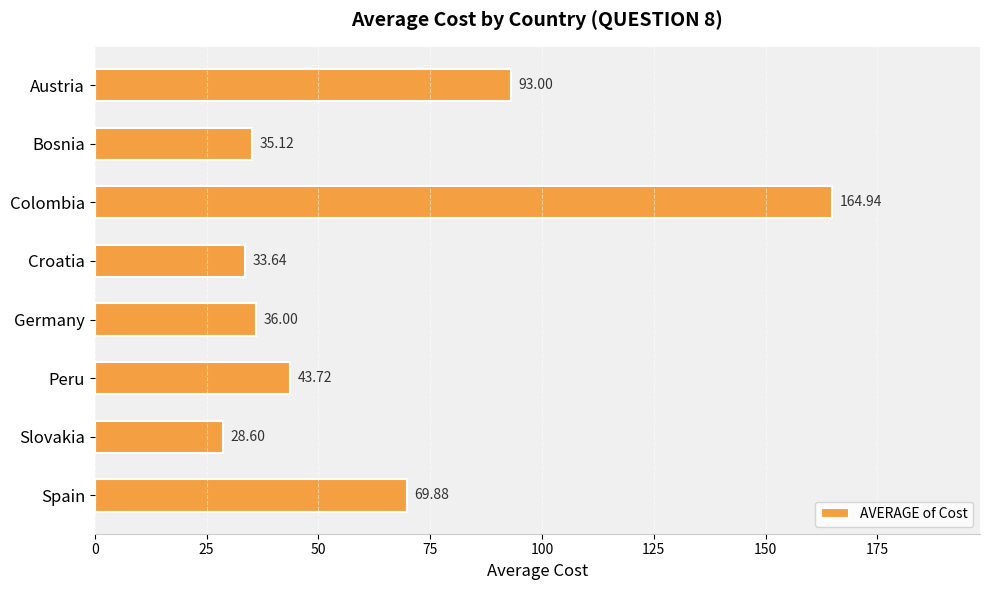

List the labels in order of value, smallest first.

Slovakia, Croatia, Bosnia, Germany, Peru, Spain, Austria, Colombia